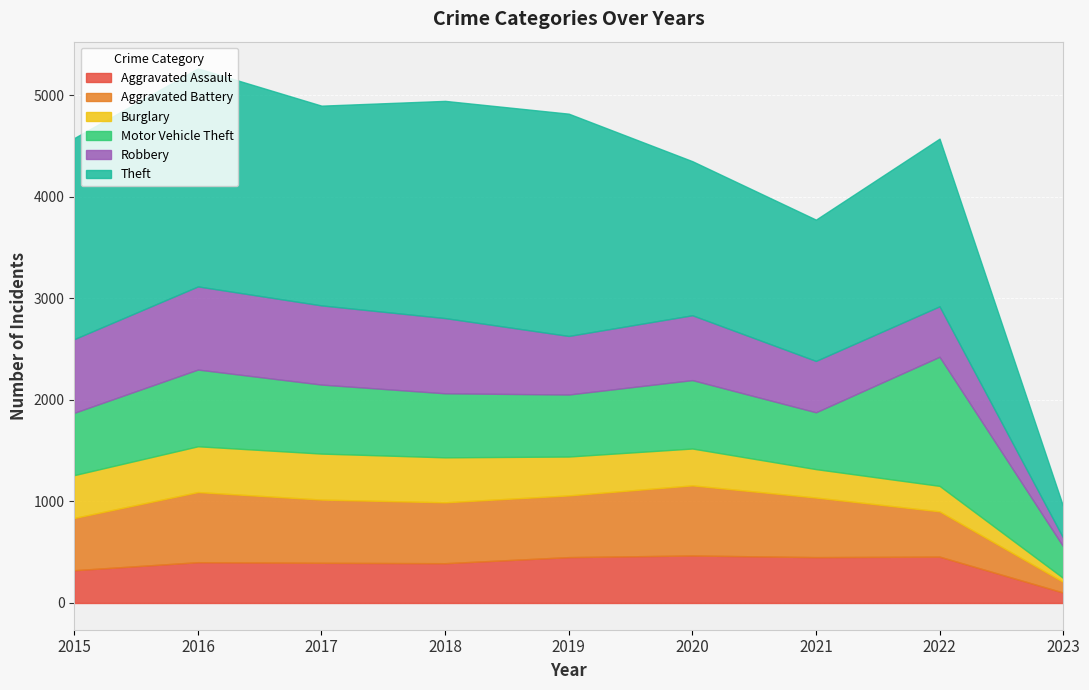

Which series has the widest spread of values?

Theft